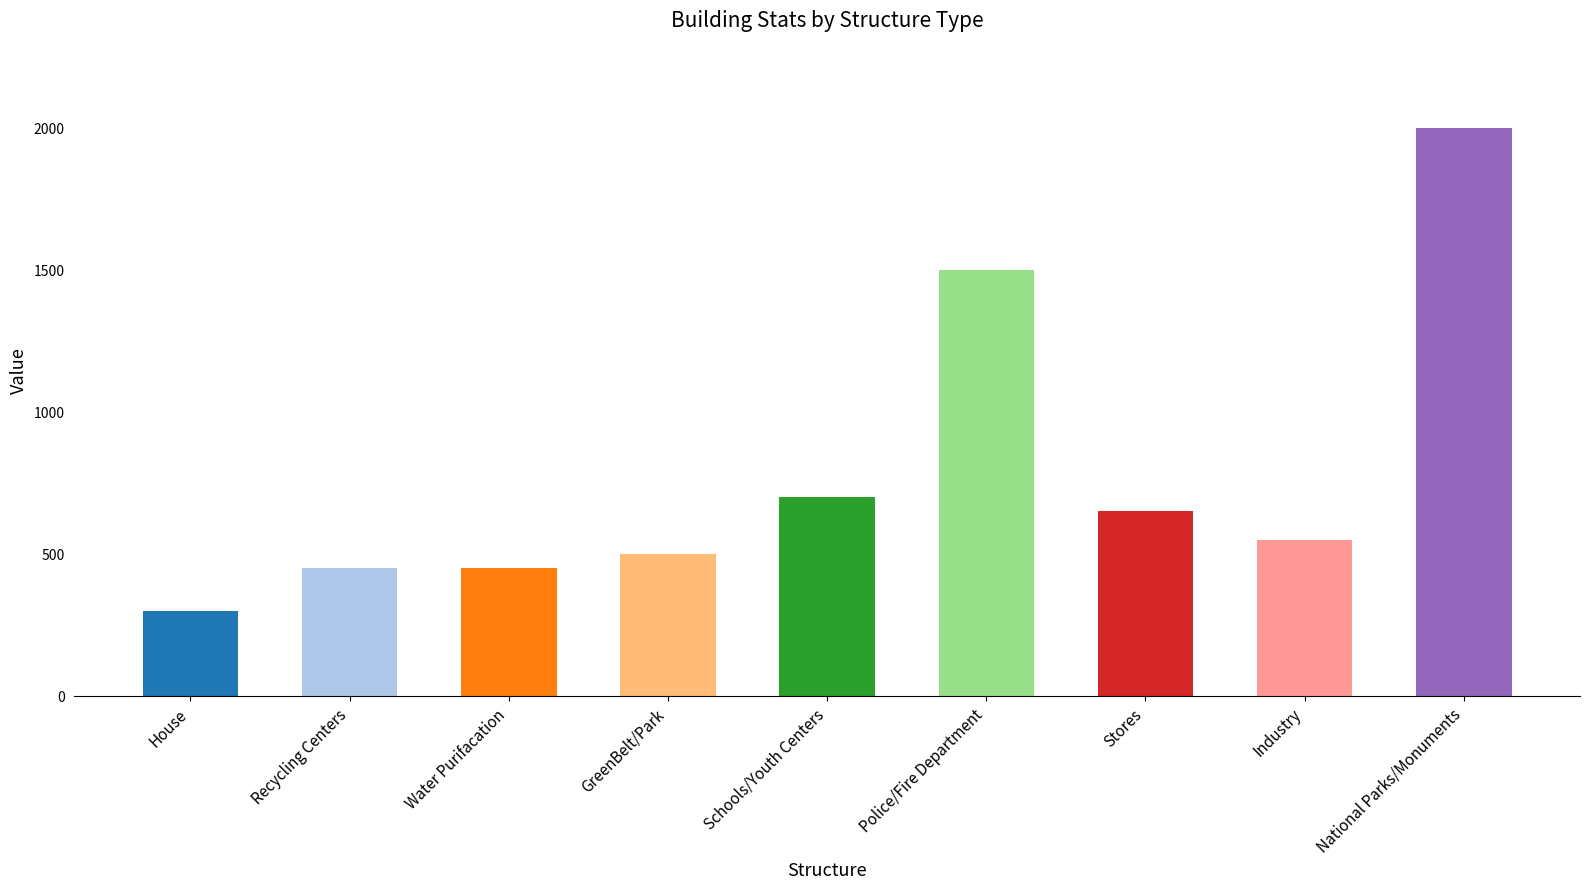

Between Stores and Recycling Centers, which is larger?

Stores